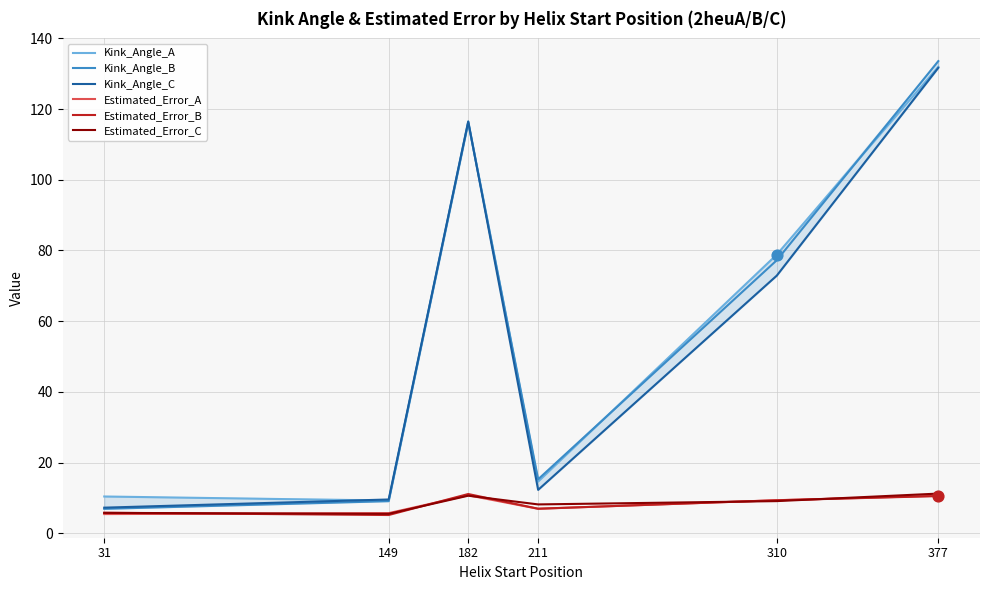

What is the total value across all series at 377?

429.6